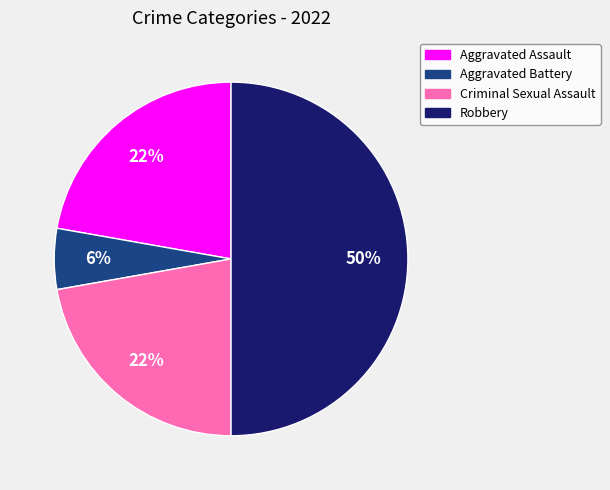

Is Aggravated Assault the majority of the pie?

No